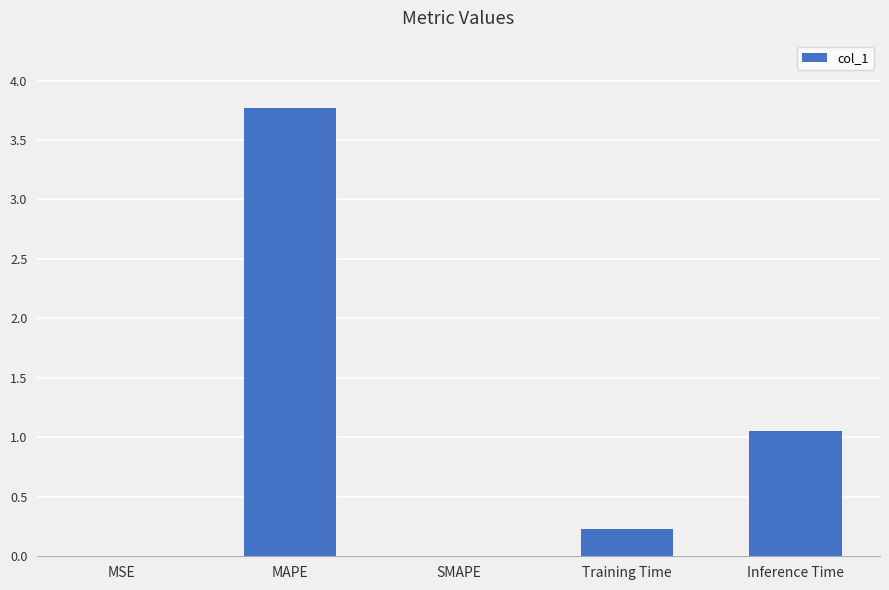

Where is the data nearest to the value 1?

Inference Time